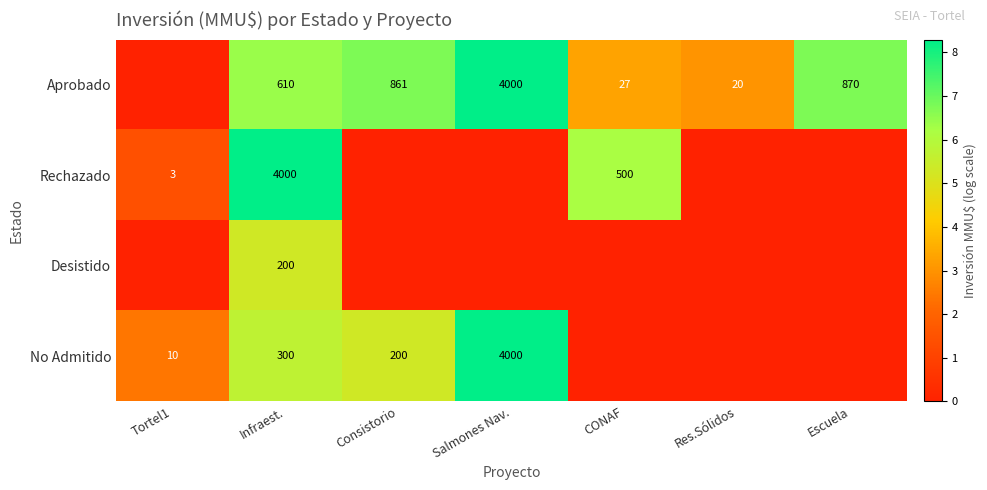

At which category is the sum across all series the highest?

Infraest.